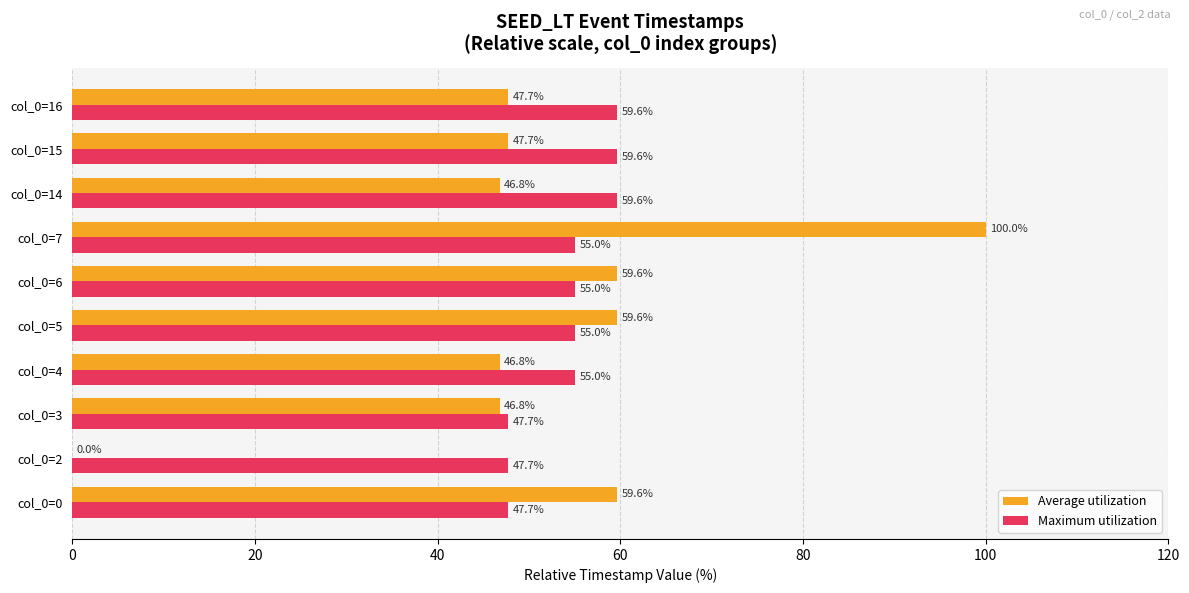

How many series are shown in this chart?

2